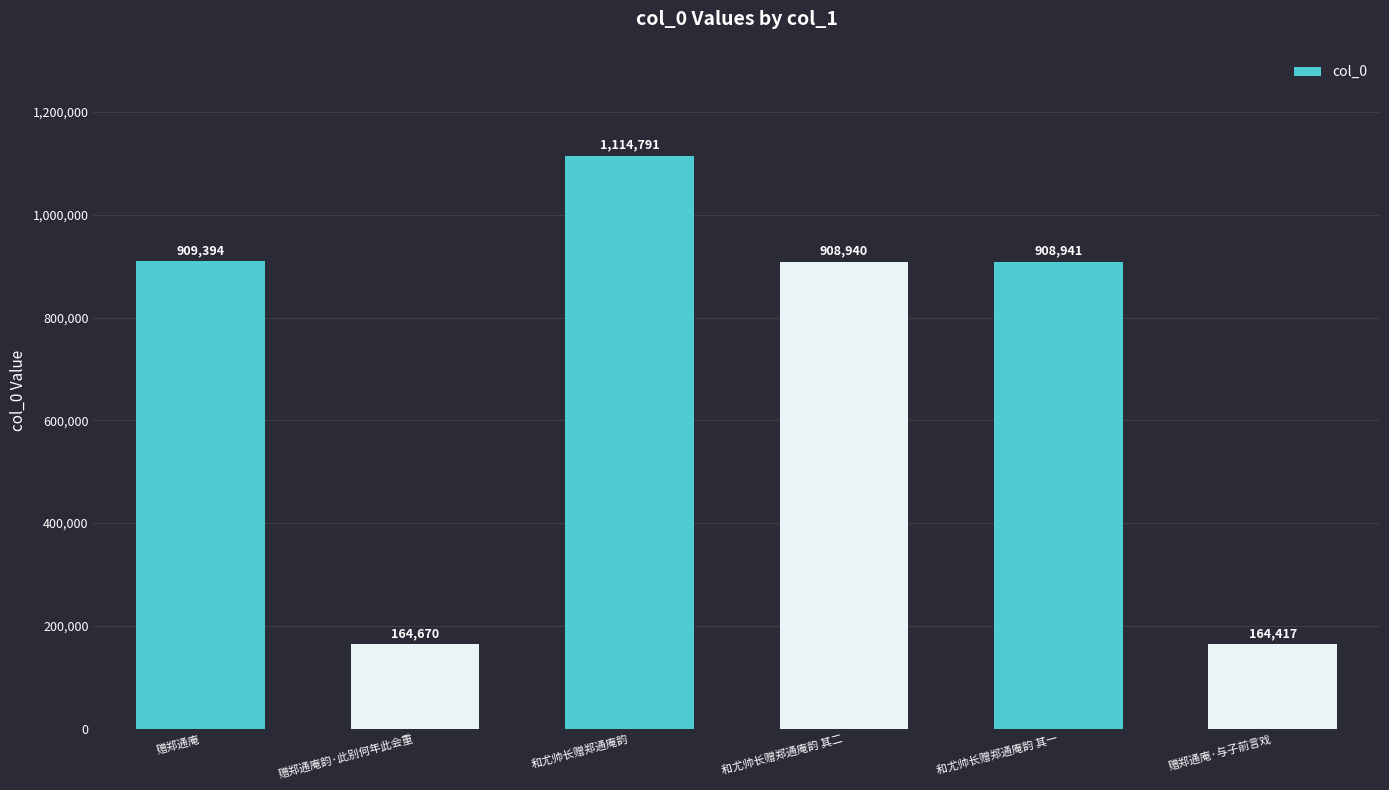

Reading left to right, extract all data points from this chart.

赠郑通庵=909394	赠郑通庵韵·此别何年此会重=164670	和尤帅长赠郑通庵韵=1114791	和尤帅长赠郑通庵韵 其二=908940	和尤帅长赠郑通庵韵 其一=908941	赠郑通庵·与子前言戏=164417